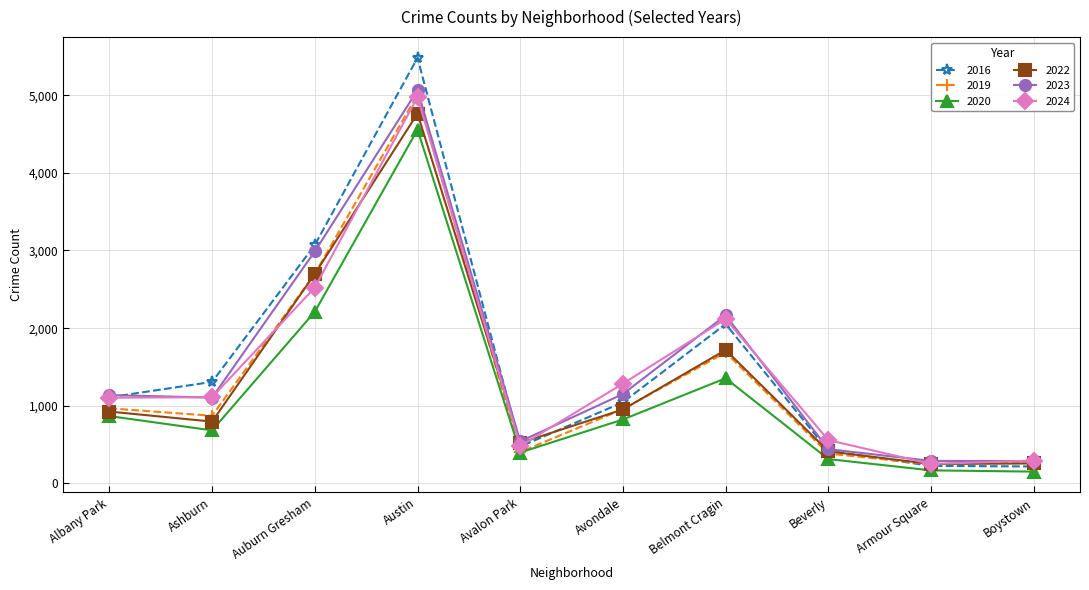

What value does the 2019 series have at Albany Park?

968